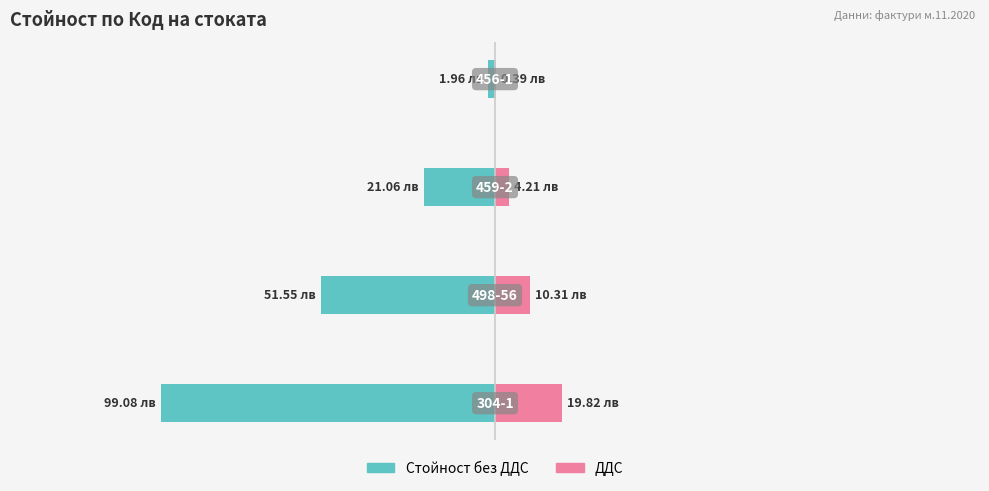

The value of ДДС at −100 is 10.3. True or false?

True